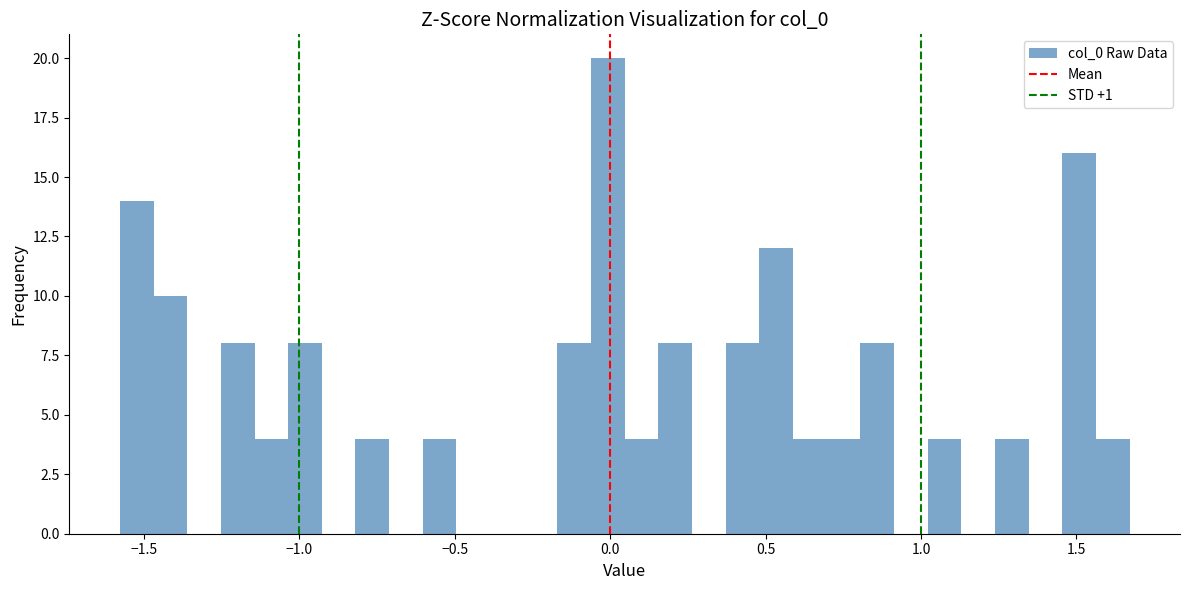

Around what value on the x-axis is the tallest bar? Give the approximate position of its centre, as read against the axis.

0.00